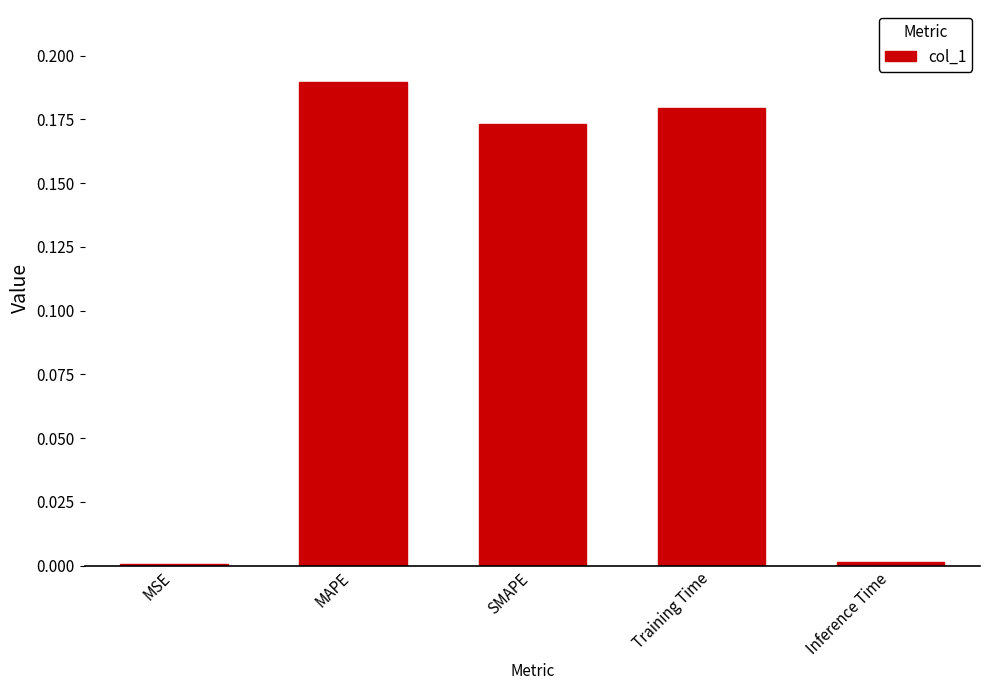

Is it true that the value at MSE is 0.0?

True